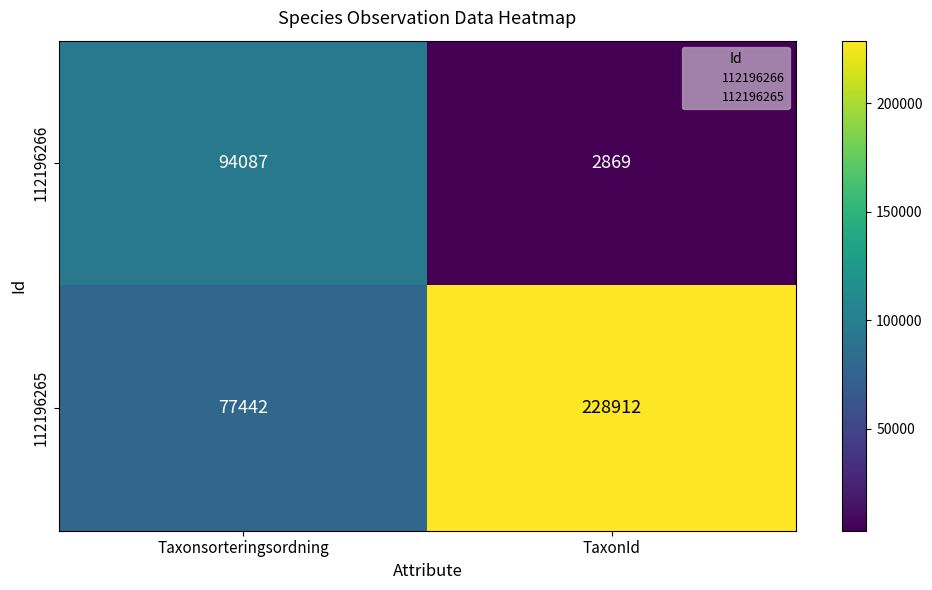

Reading left to right, transcribe all the data shown in this chart.

112196266: Taxonsorteringsordning=94087	TaxonId=2869
112196265: Taxonsorteringsordning=77442	TaxonId=228912